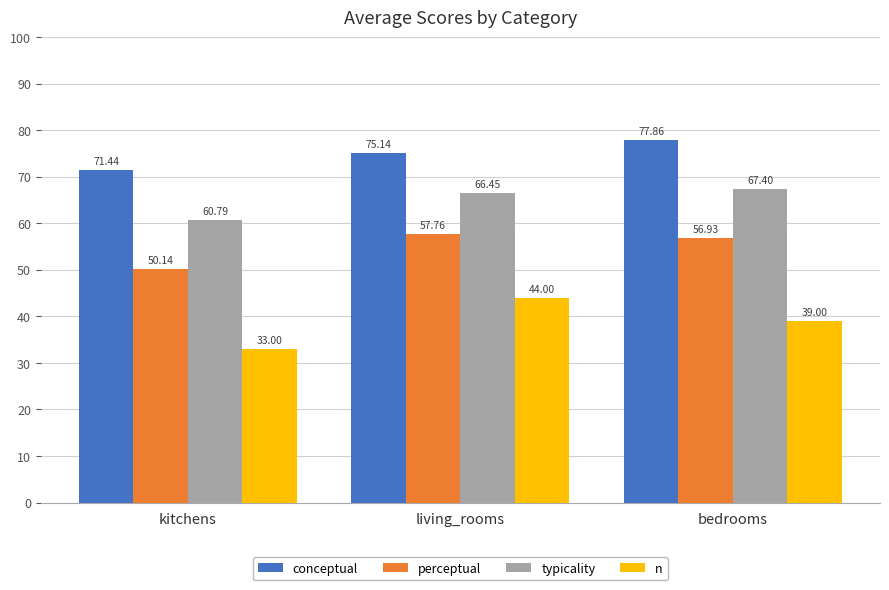

Is it true that conceptual equals 71.4 at kitchens?

True